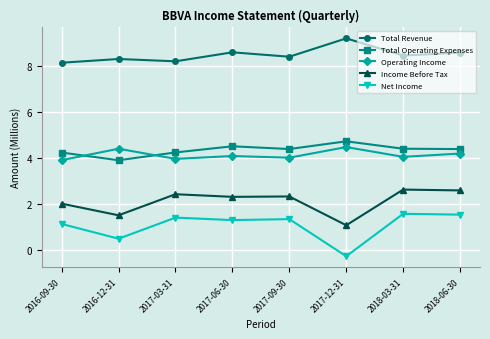

Where does the Net Income series first go above 1?

2016-09-30